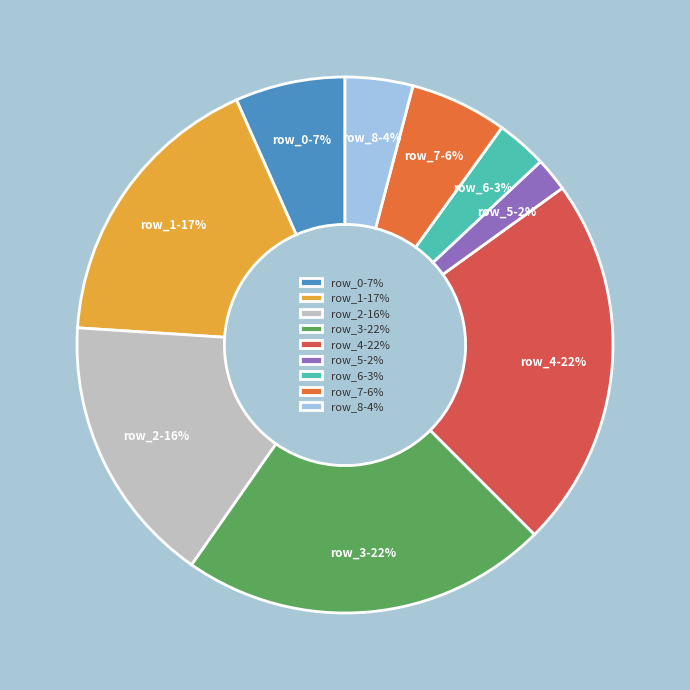

Is the sum of row_1-17% and row_7-6% greater than half?

No